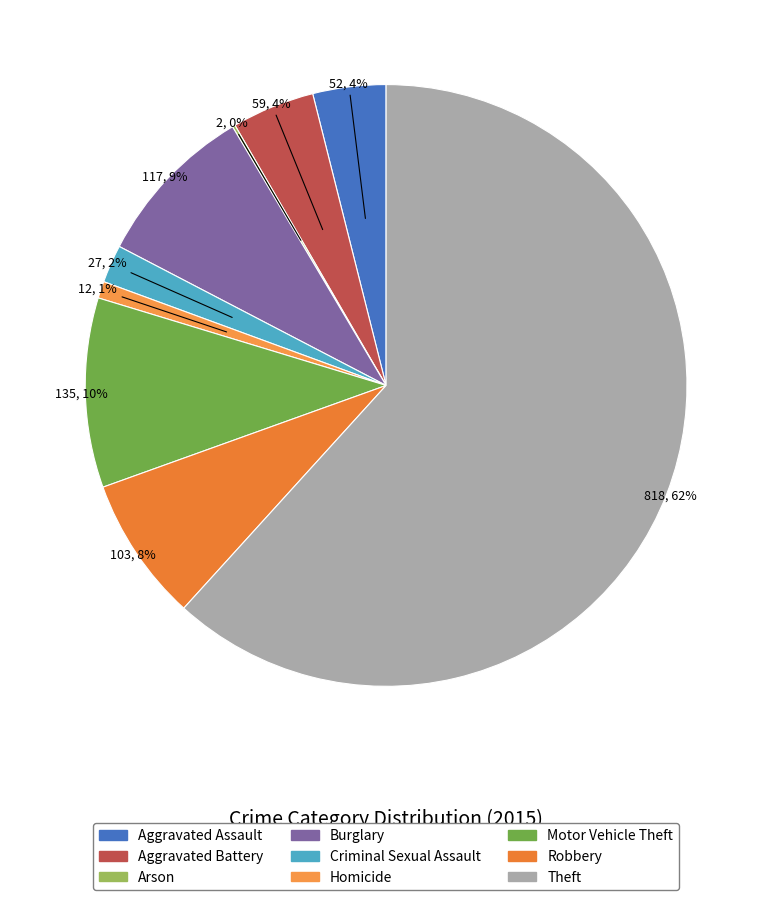

What is the ratio of the value at Theft to the value at Homicide?

68.2